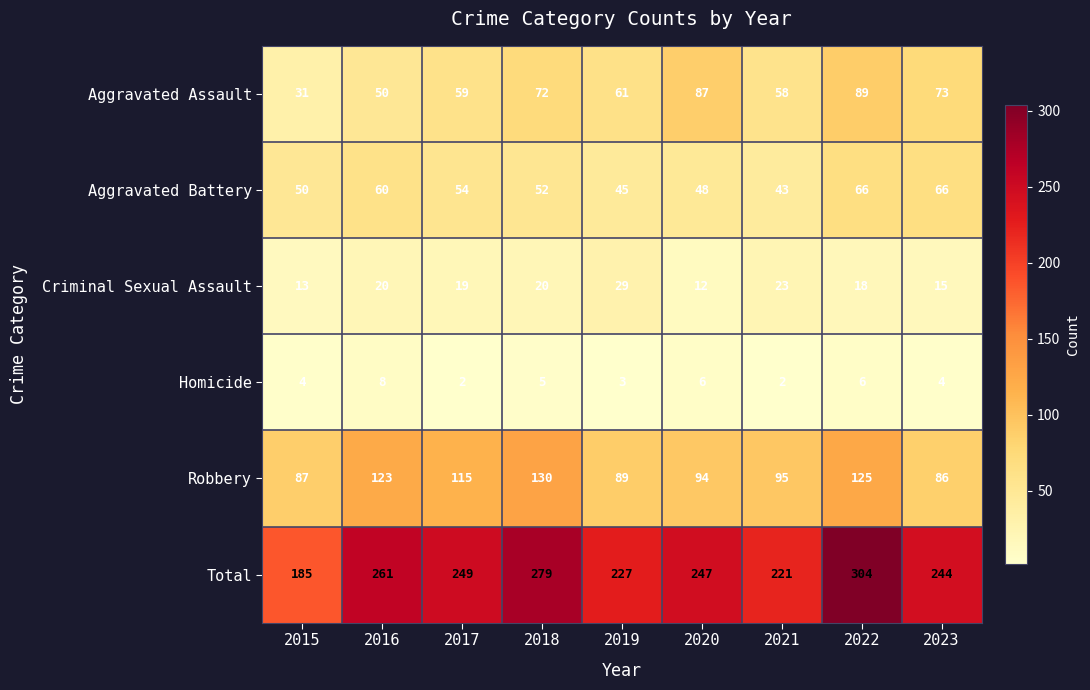

What is the highest value of the Homicide series?

8